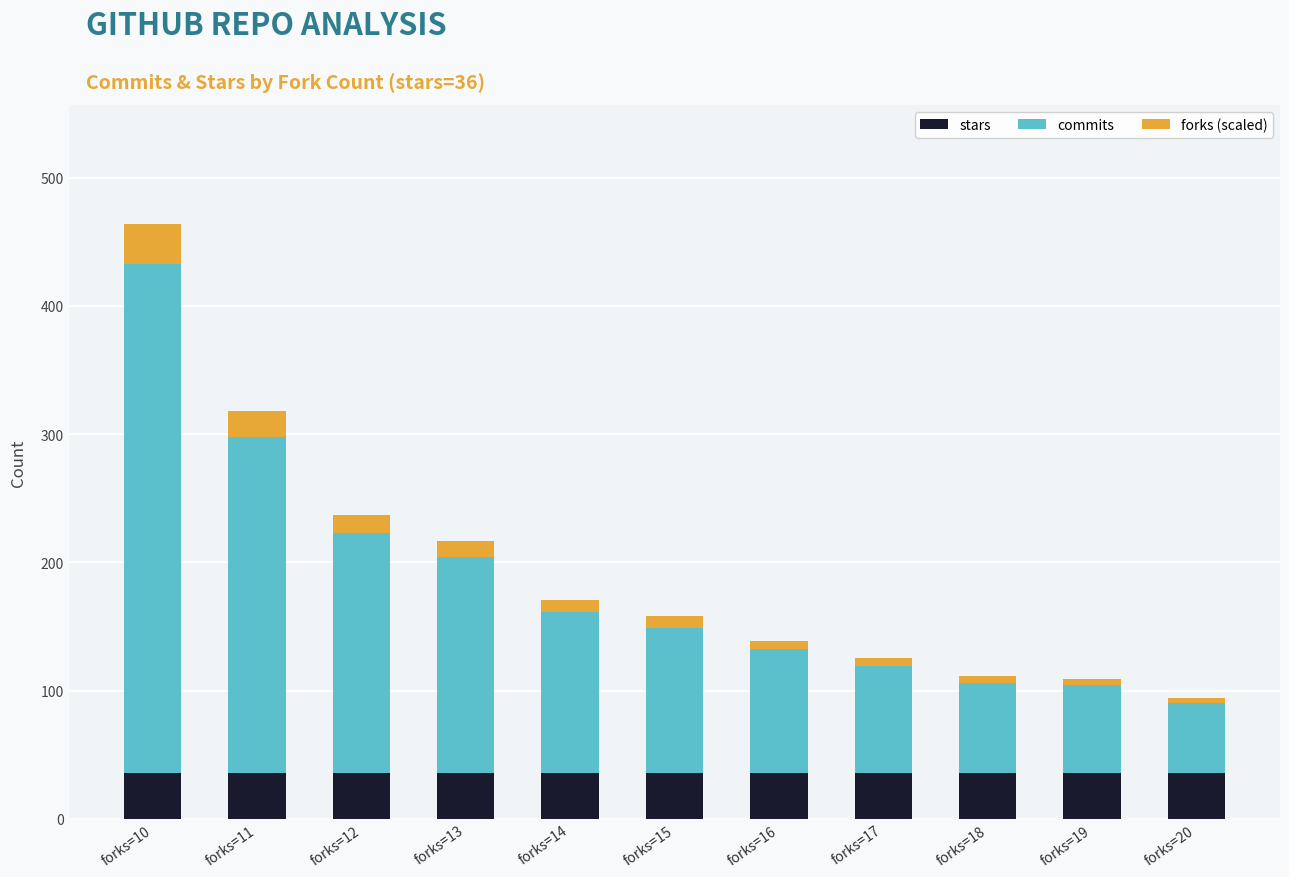

What is the sum of all stars values?

396